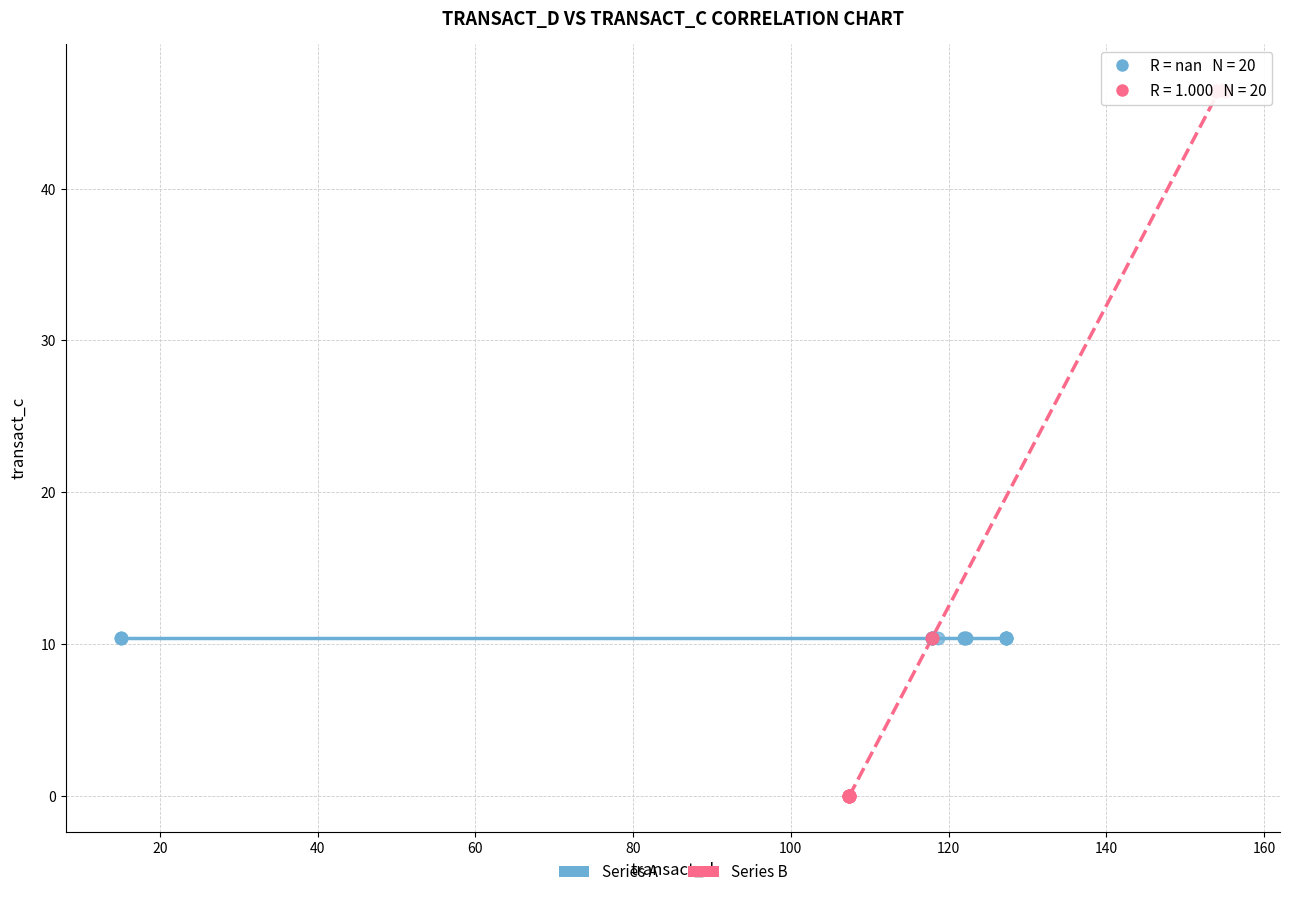

Which series reaches the minimum Y coordinate?

Series B